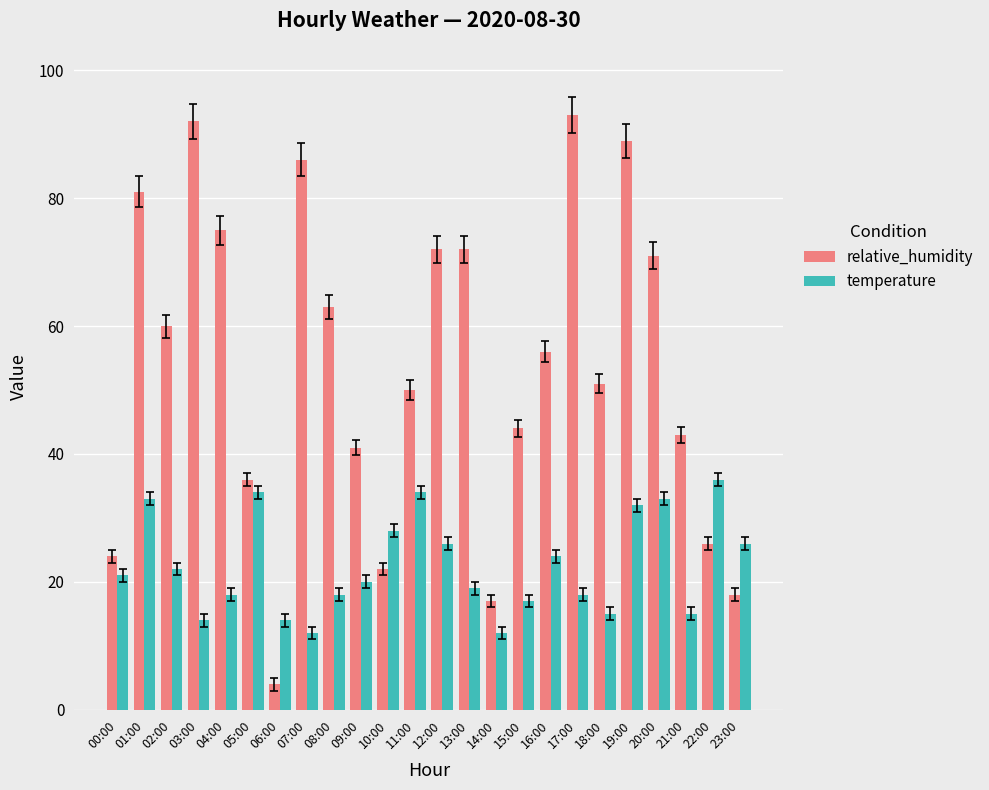

What position from the left is 17:00?

18